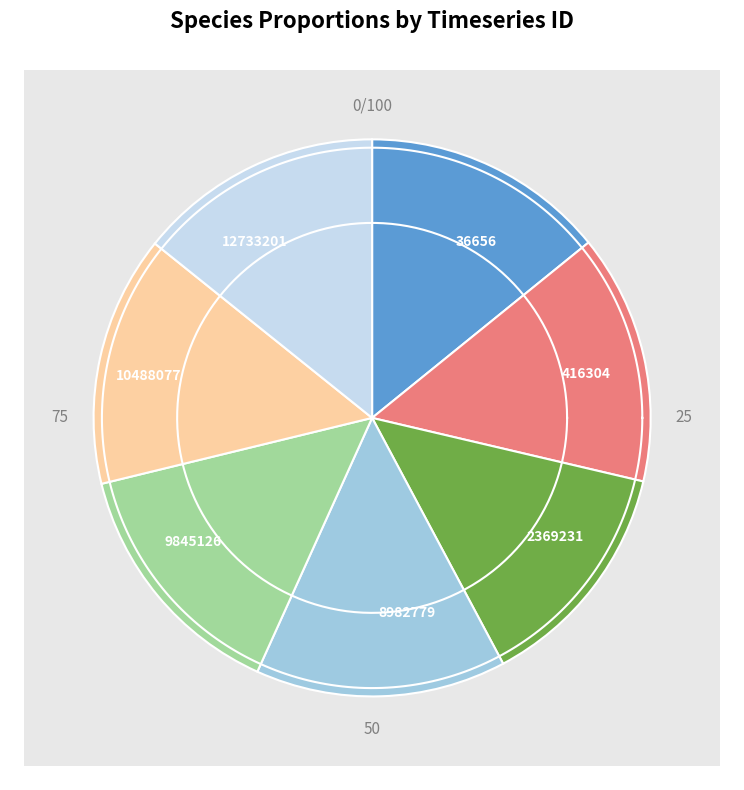

Is the sum of 2369231 and 8982779 greater than half?

No